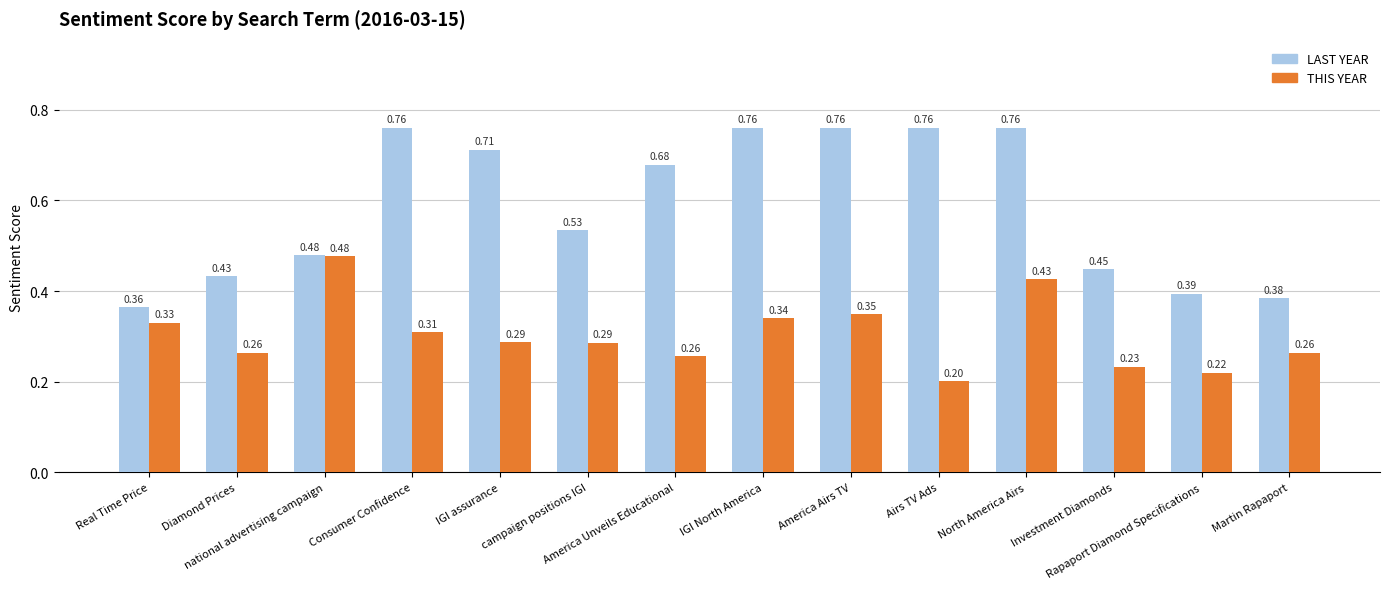

Which series has the widest spread of values?

LAST YEAR